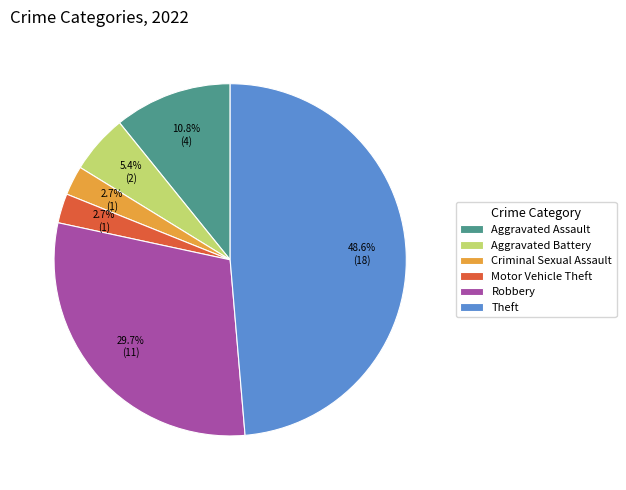

The Theft slice represents 49% of the pie. True or false?

True